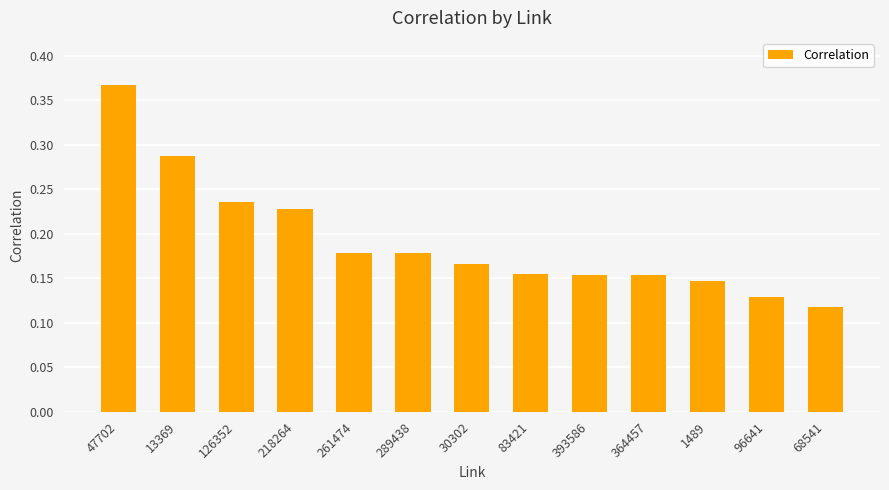

What is the label of the 10th bar from the right?

218264